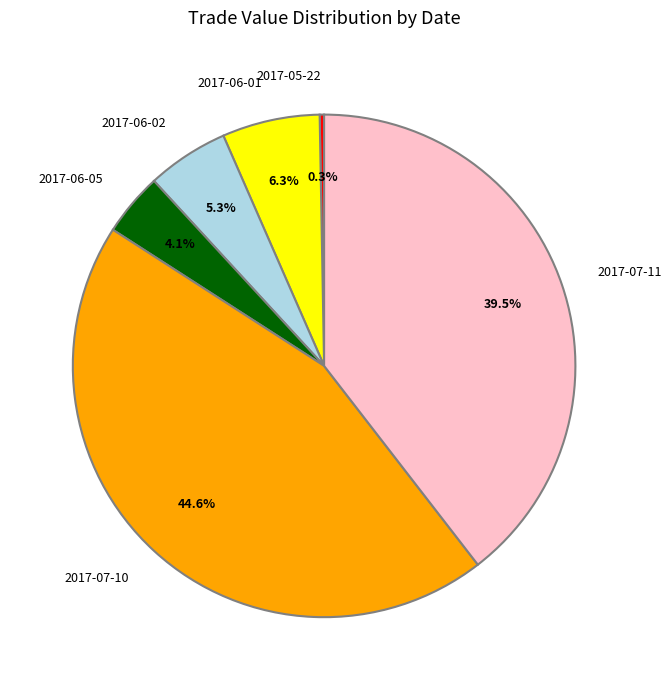

What is the smallest slice in the pie chart?

2017-05-22